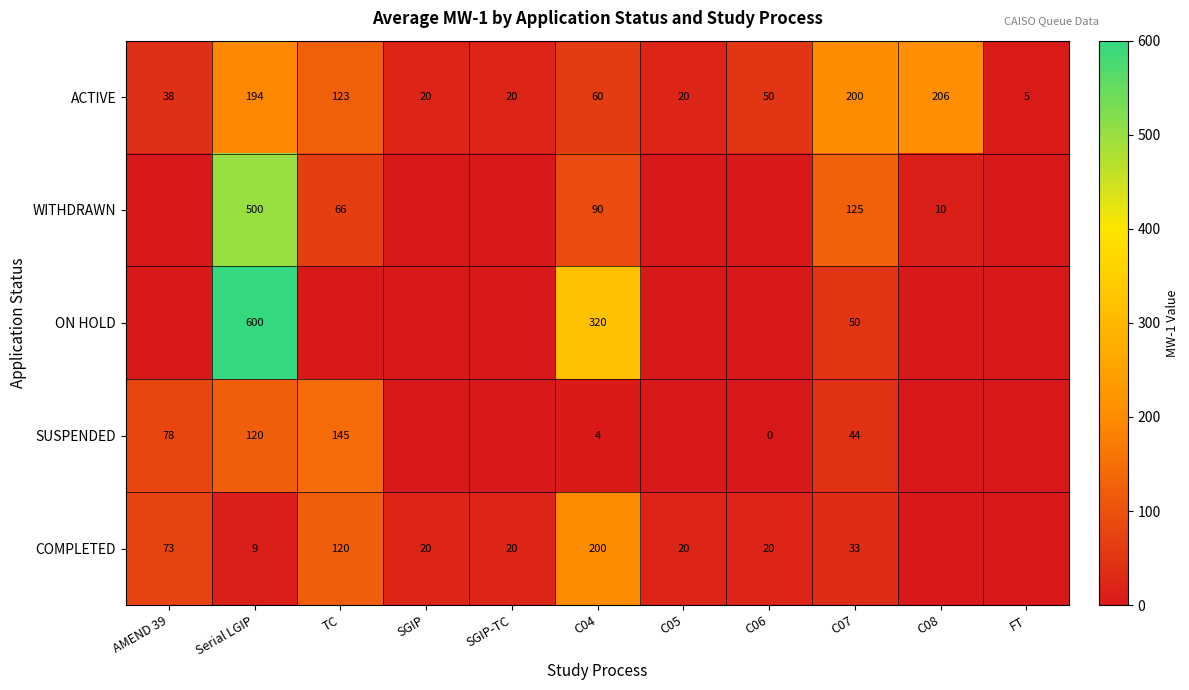

What is the difference between the maximum and minimum values in the SUSPENDED series?

145.0